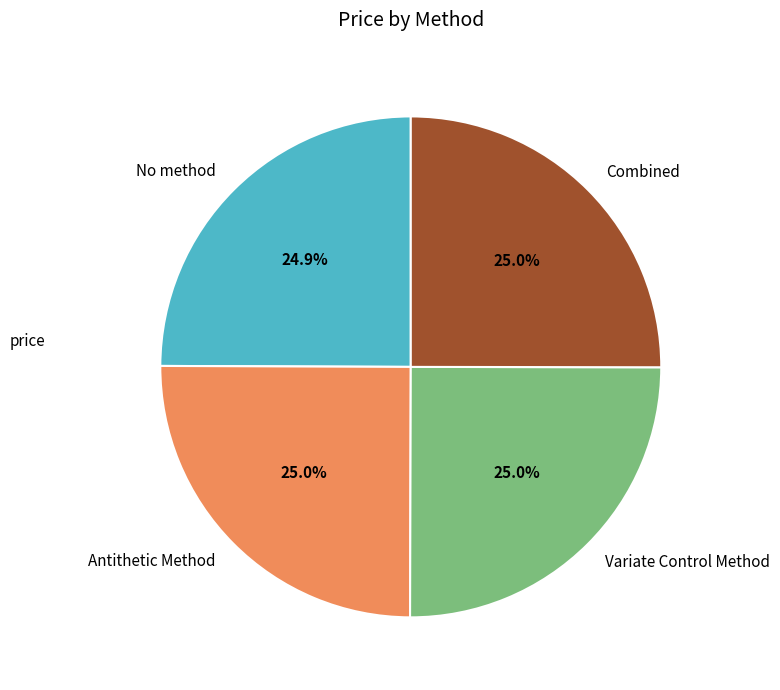

How much of the chart is everything except Combined?

75.0%